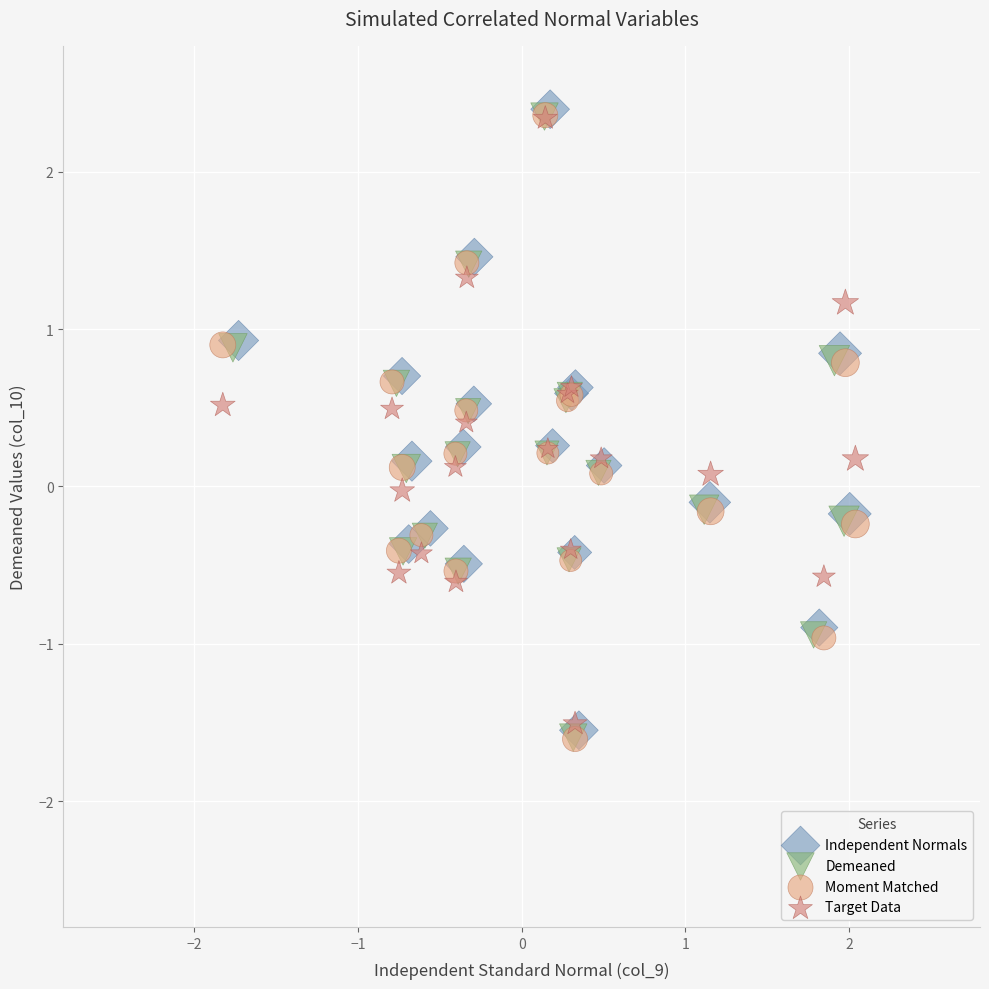

Which series has the largest Y range (max minus min)?

Moment Matched